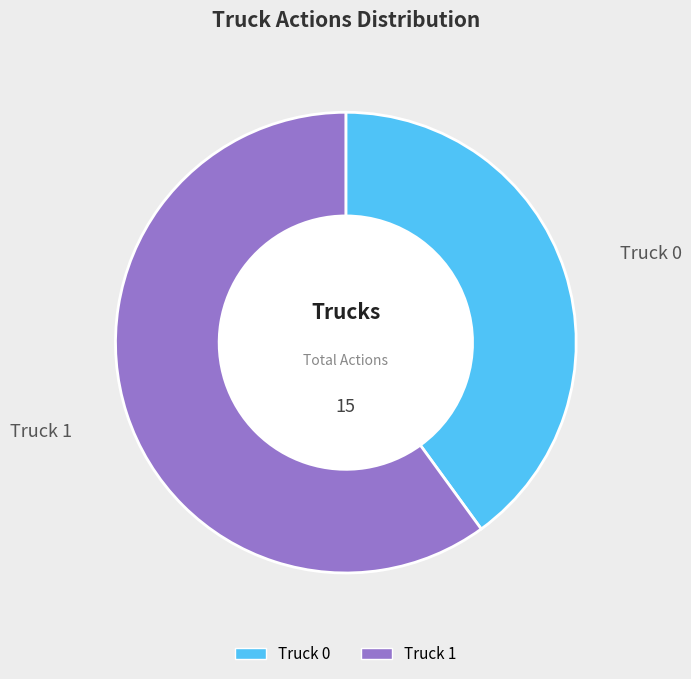

Which slice is the smallest?

Truck 0